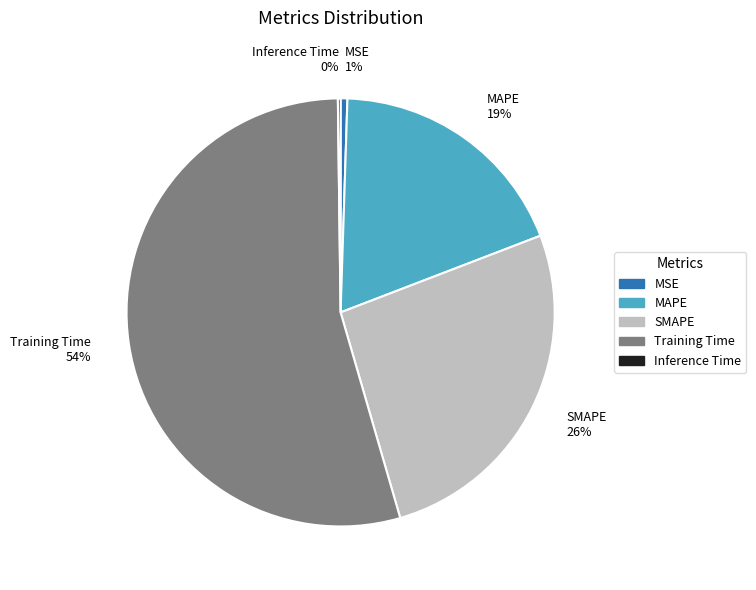

Is it true that Training Time is 54% of the pie?

True